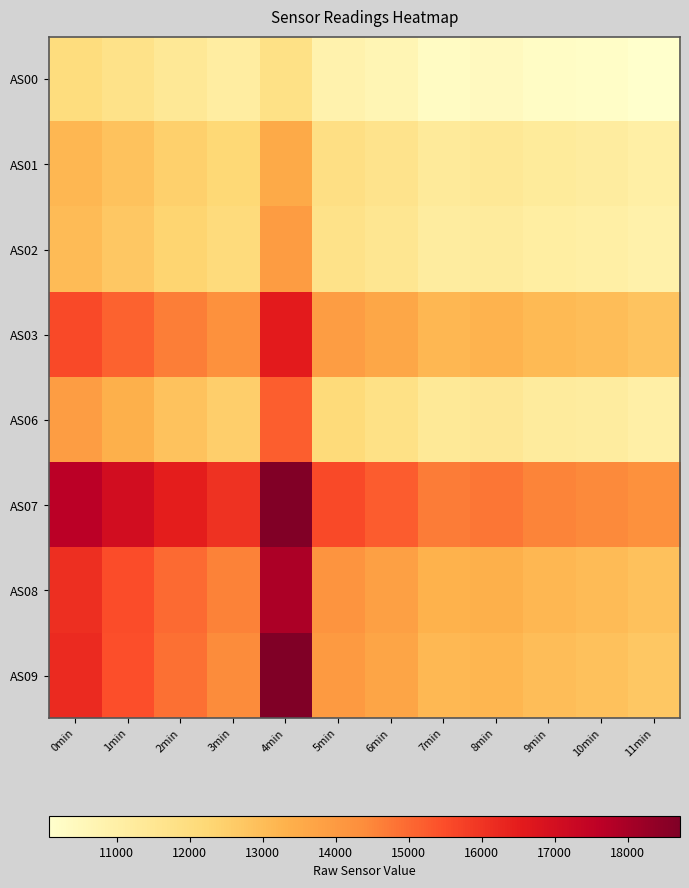

Reading right to left, list all the values displayed in this chart.

AS00: 11min=10071	10min=10192	9min=10264	8min=10390	7min=10293	6min=10653	5min=10823	4min=11808	3min=11148	2min=11405	1min=11744	0min=12003
AS01: 11min=11048	10min=11177	9min=11261	8min=11401	7min=11290	6min=11689	5min=11884	4min=13535	3min=12203	2min=12480	1min=12852	0min=13157
AS02: 11min=10909	10min=11041	9min=11107	8min=11253	7min=11152	6min=11550	5min=11756	4min=13949	3min=12074	2min=12351	1min=12719	0min=13064
AS03: 11min=12832	10min=12986	9min=13088	8min=13263	7min=13159	6min=13641	5min=13911	4min=16528	3min=14289	2min=14647	1min=15117	0min=15567
AS06: 11min=11005	10min=11156	9min=11236	8min=11423	7min=11371	6min=11823	5min=12121	4min=15194	3min=12503	2min=12873	1min=13368	0min=13895
AS07: 11min=14276	10min=14458	9min=14563	8min=14779	7min=14672	6min=15233	5min=15570	4min=18683	3min=16023	2min=16475	1min=17049	0min=17646
AS08: 11min=12883	10min=13062	9min=13161	8min=13373	7min=13302	6min=13834	5min=14179	4min=17937	3min=14567	2min=14976	1min=15482	0min=16087
AS09: 11min=12717	10min=12881	9min=12977	8min=13199	7min=13122	6min=13660	5min=14015	4min=18718	3min=14414	2min=14882	1min=15474	0min=16188